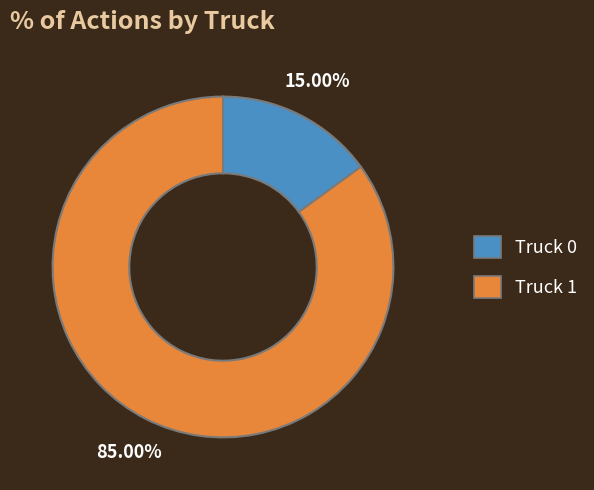

What percentage do Truck 0 and Truck 1 together represent?

100.0%